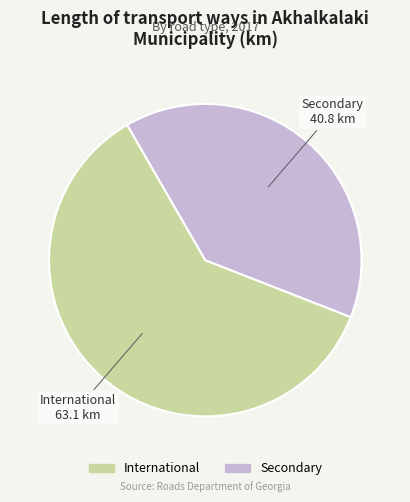

How many slices are in this pie chart?

2